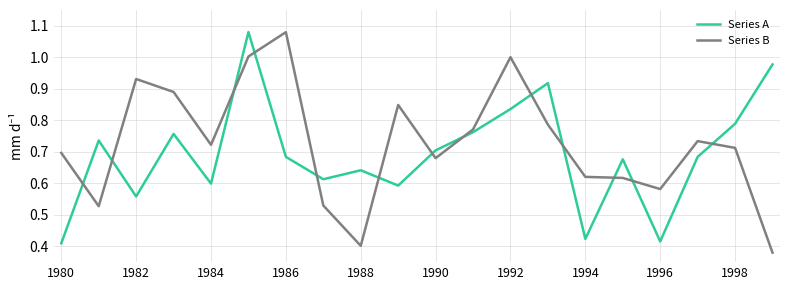

How many intersections are there between Series B and Series A?

13